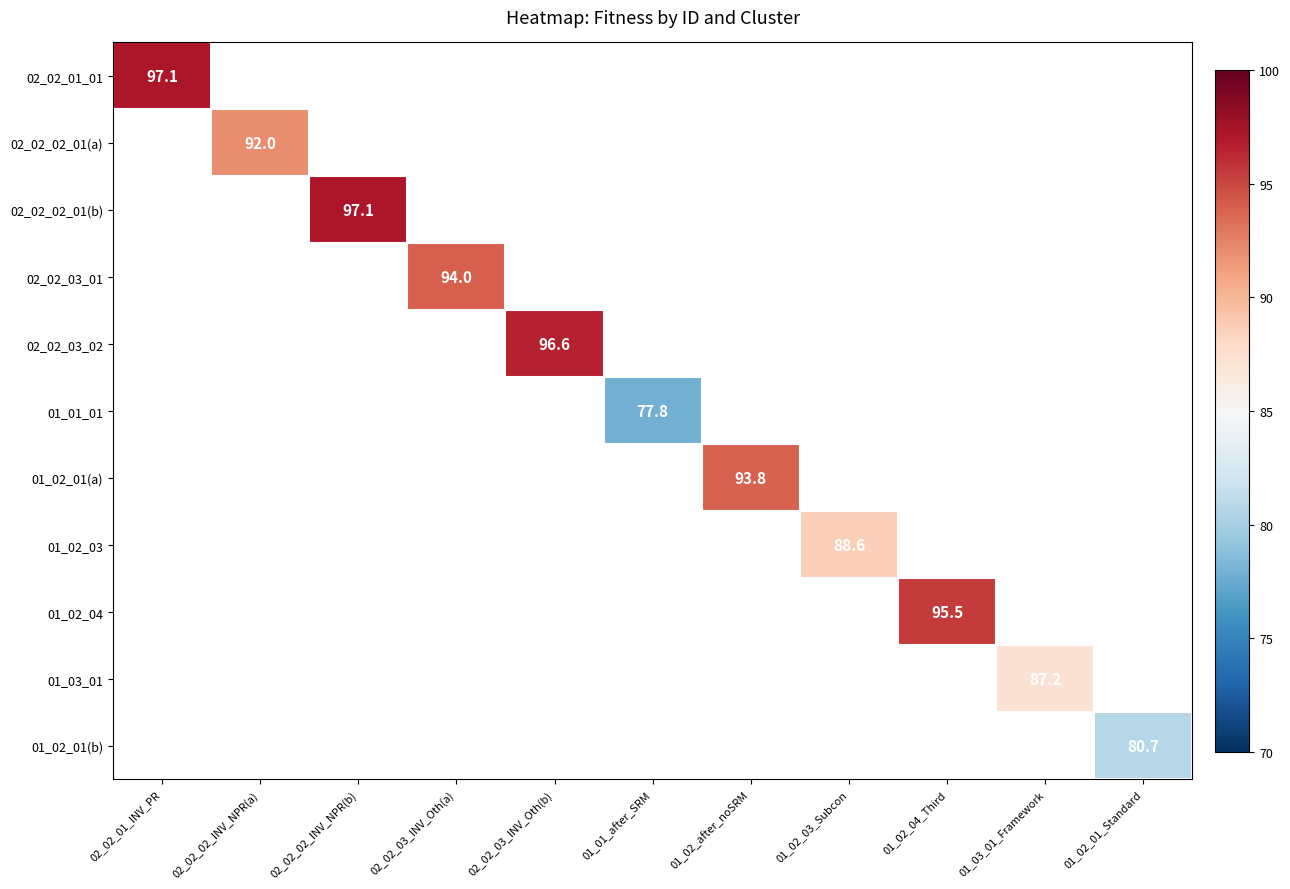

Is it true that 02_02_01_01 equals 25.4 at 02_02_01_INV_PR?

False